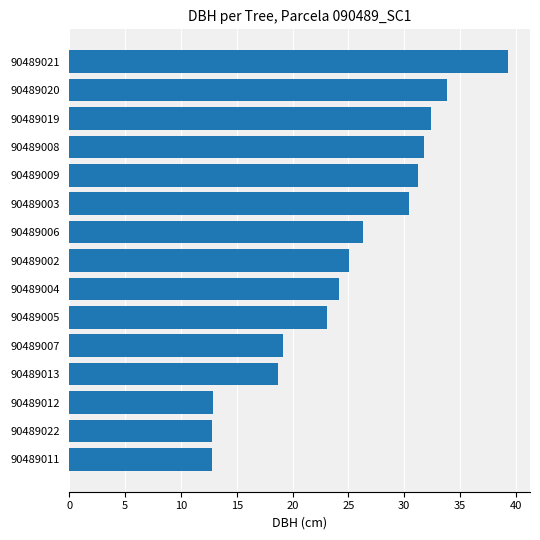

How many data points does each series have?

15